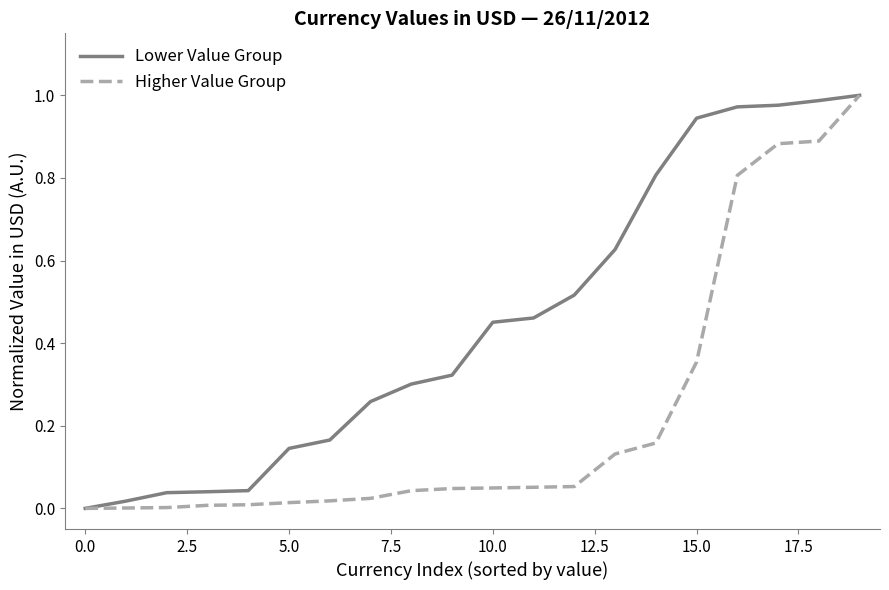

Which series has the largest total across all categories?

Lower Value Group